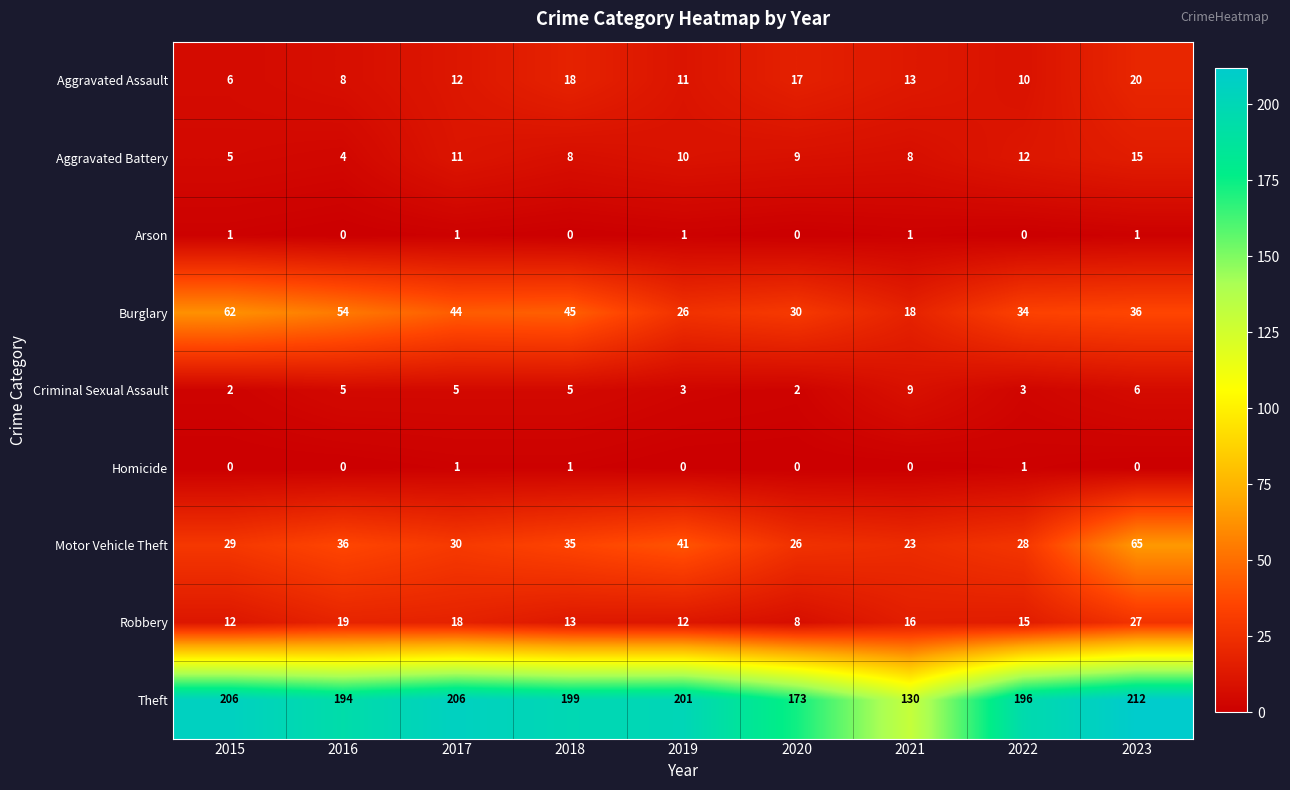

Count the Homicide values in the range 0 to 1.

9